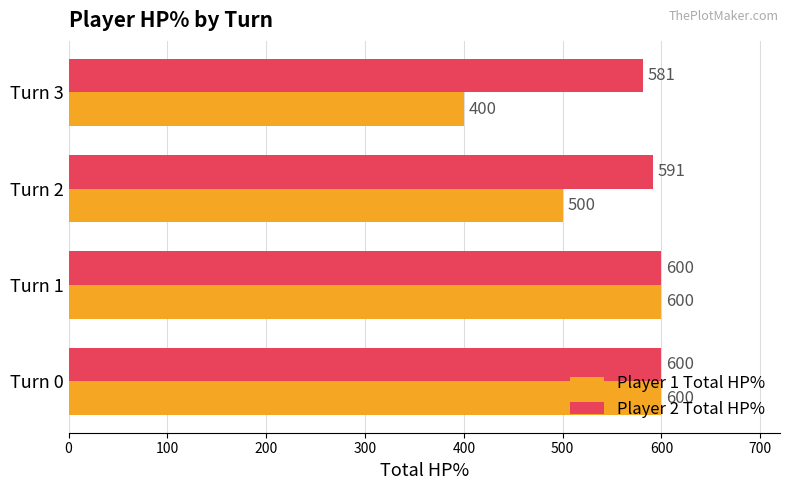

What is the average value of the Player 2 Total HP% series?

593